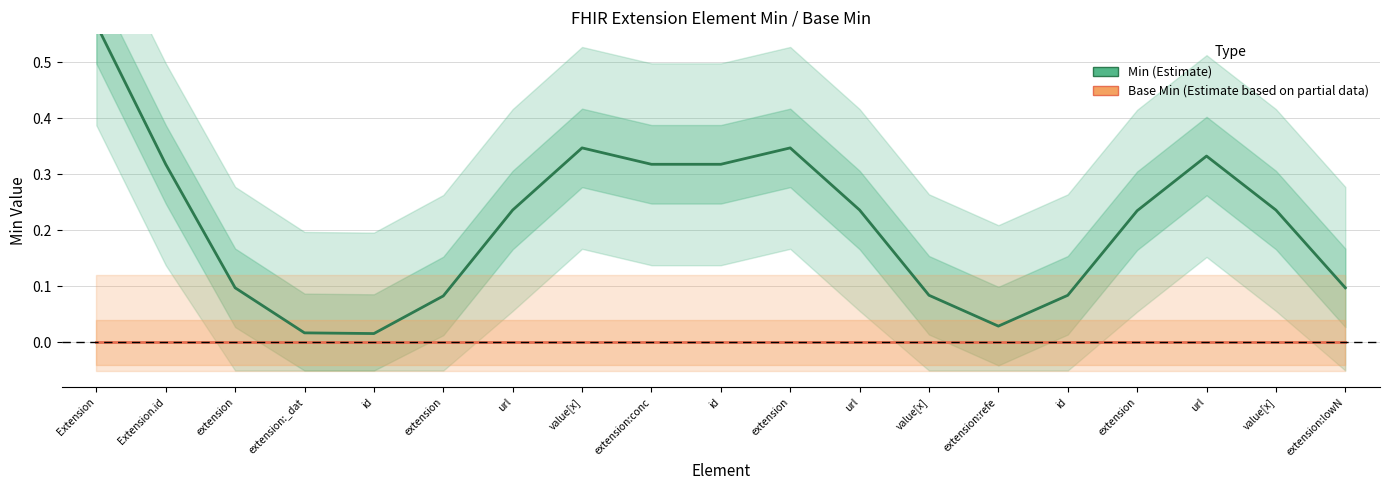

What is the difference between the second highest and second lowest values in the Min (Estimate) series?

0.3